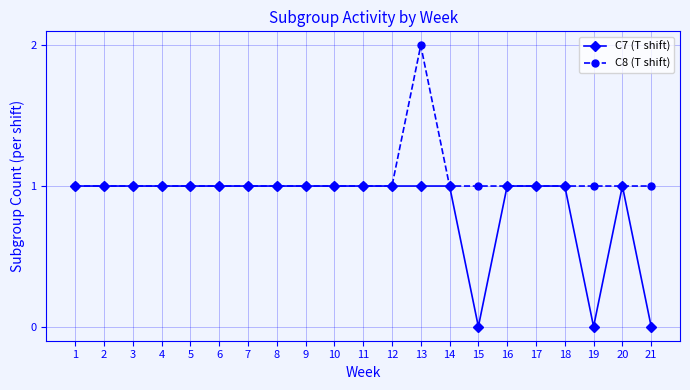

The C8 (T shift) series shows 1 at 17. True or false?

True